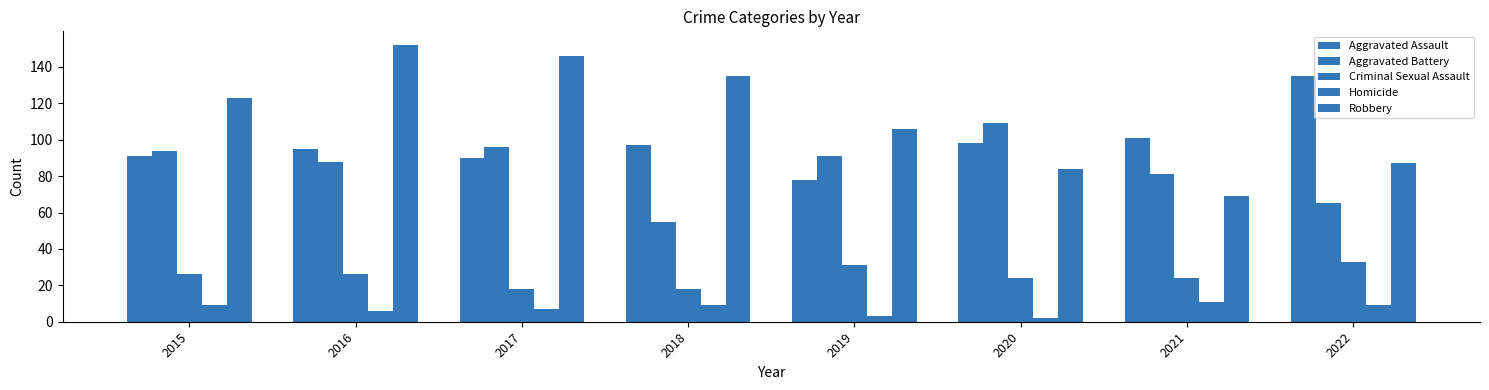

How many data points does each series have?

8